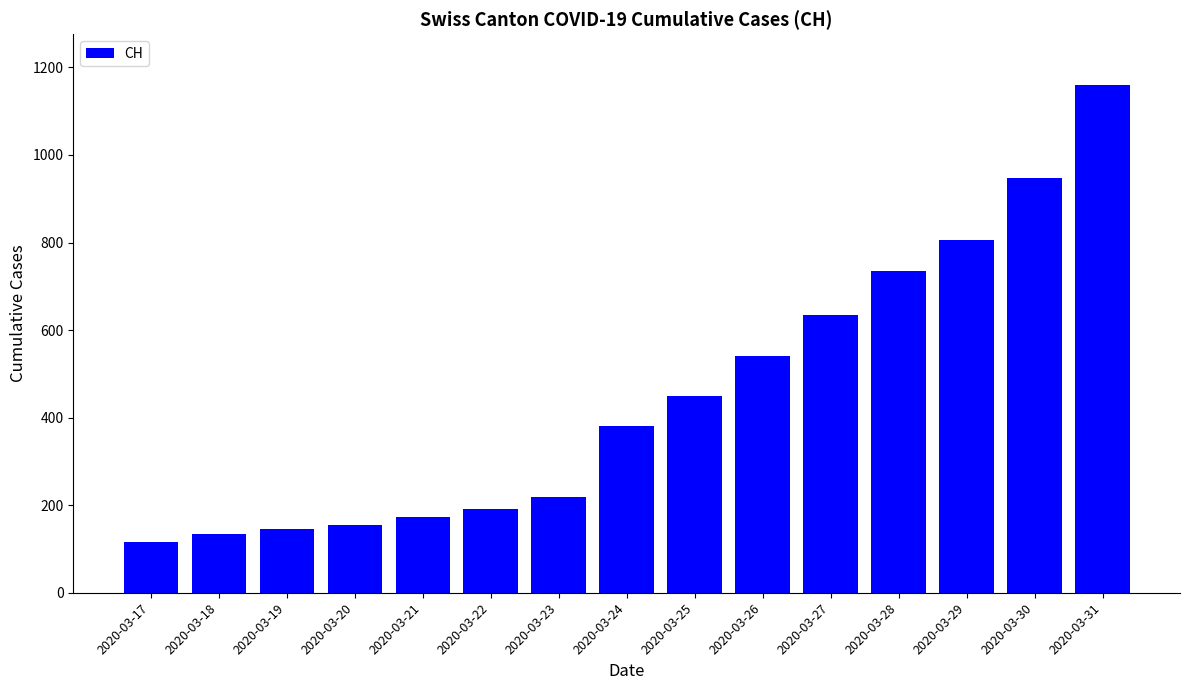

What is the value of the 5th bar from the left?

172